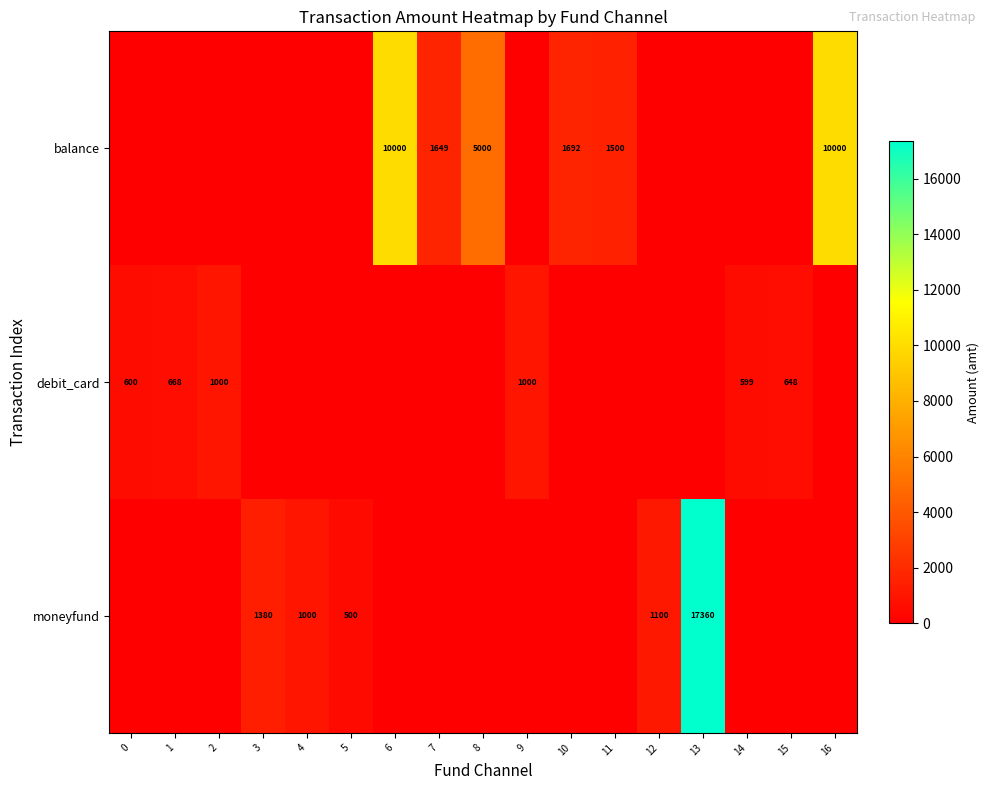

Is it true that debit_card equals 599 at 14?

True